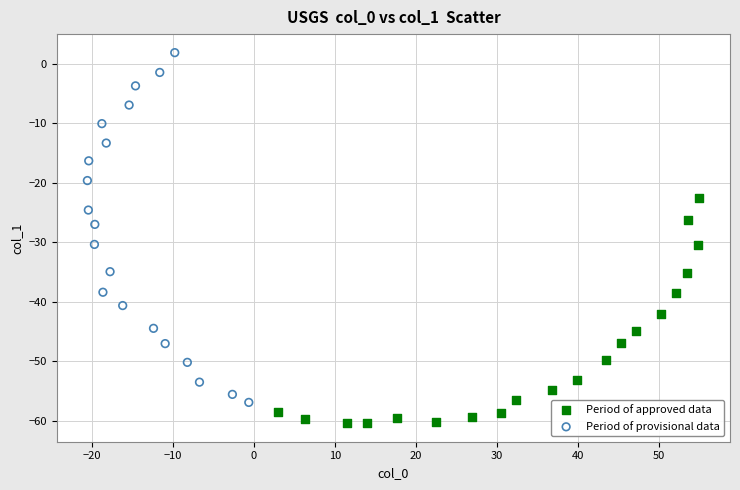

Which series contains the highest Y value?

Period of provisional data